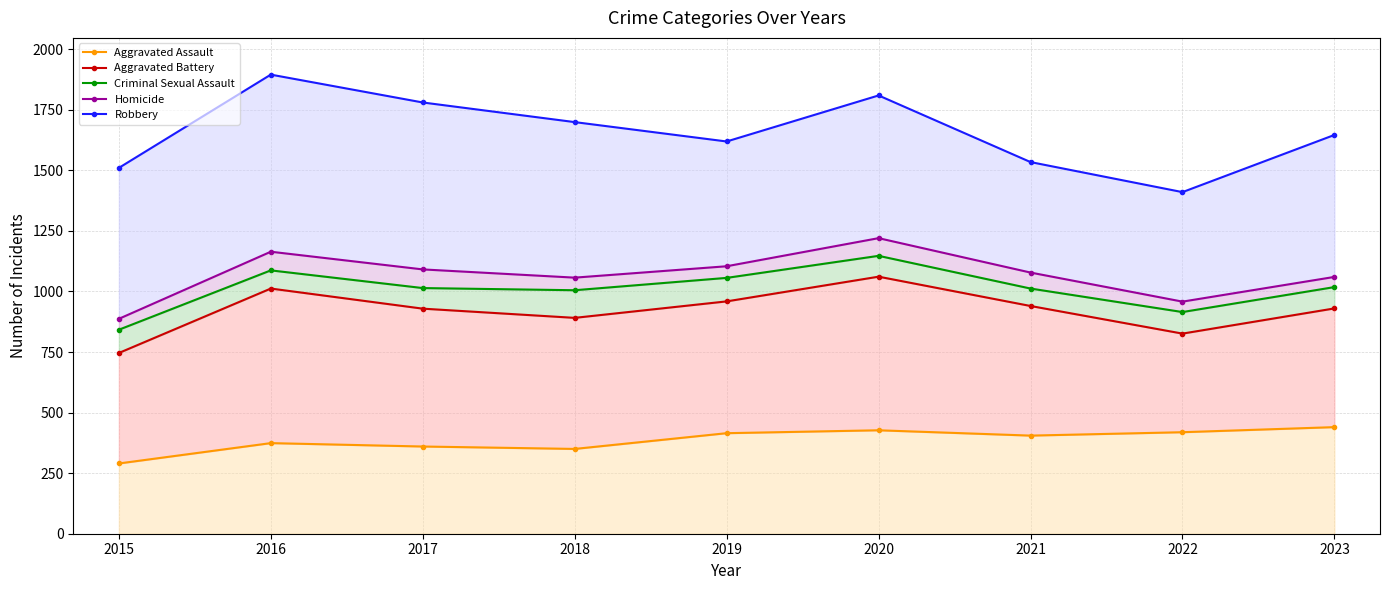

At how many categories does at least one series exceed 497?

9